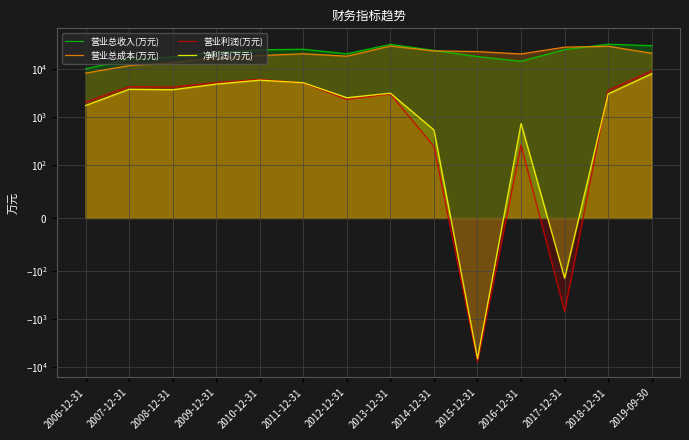

Where do 营业总收入(万元) and 营业总成本(万元) first cross each other?

2014-12-31 and 2015-12-31